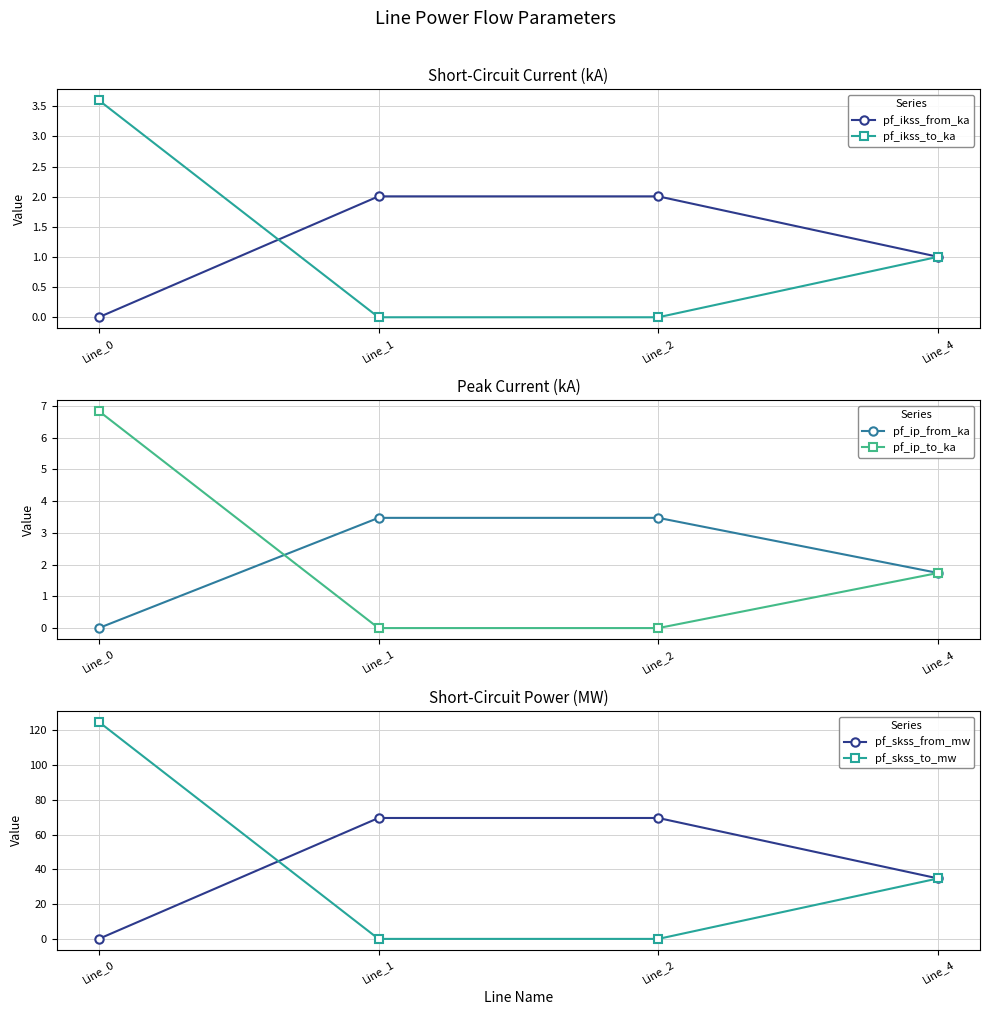

True or false: pf_ikss_to_ka and pf_skss_to_mw cross at least once.

False